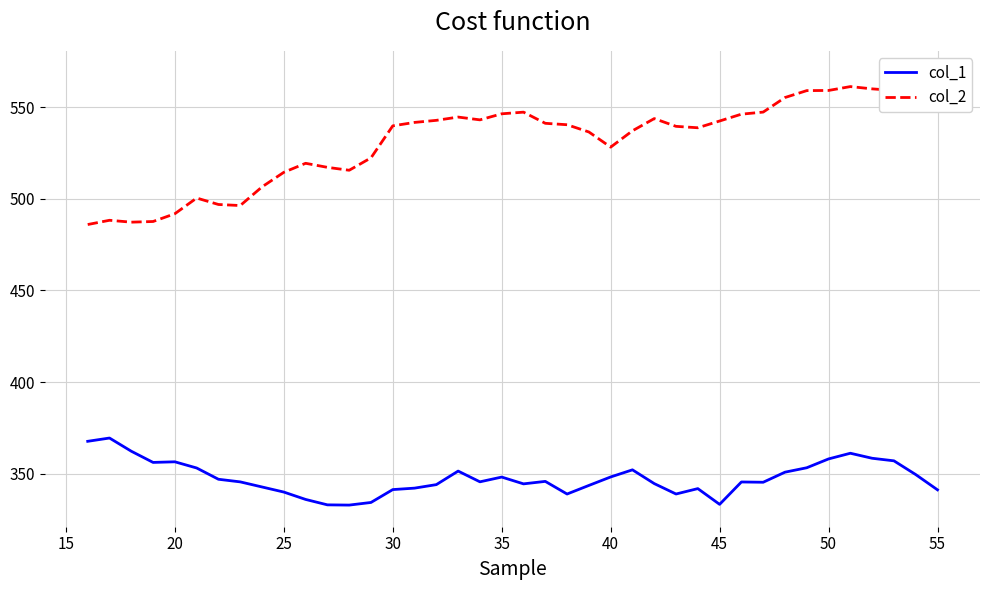

Reading left to right, what are all the values shown in this chart?

col_1: 367.7	369.5	362.3	356.2	356.5	353.1	347.0	345.5	342.8	340.0	336.0	333.0	332.9	334.3	341.3	342.1	344.1	351.4	345.6	348.2	344.5	345.8	338.9	343.6	348.2	352.1	344.6	338.9	341.9	333.3	345.5	345.3	350.8	353.3	358.1	361.2	358.4	357.0	349.5	341.2
col_2: 485.9	488.2	487.2	487.6	491.8	500.4	496.8	496.3	506.4	514.4	519.3	517.1	515.5	522.3	539.7	541.6	542.7	544.5	543.0	546.3	547.2	541.1	540.3	536.4	528.1	537.0	543.7	539.5	538.7	542.4	546.1	547.2	555.2	558.9	559.0	561.1	559.9	559.0	561.2	568.8